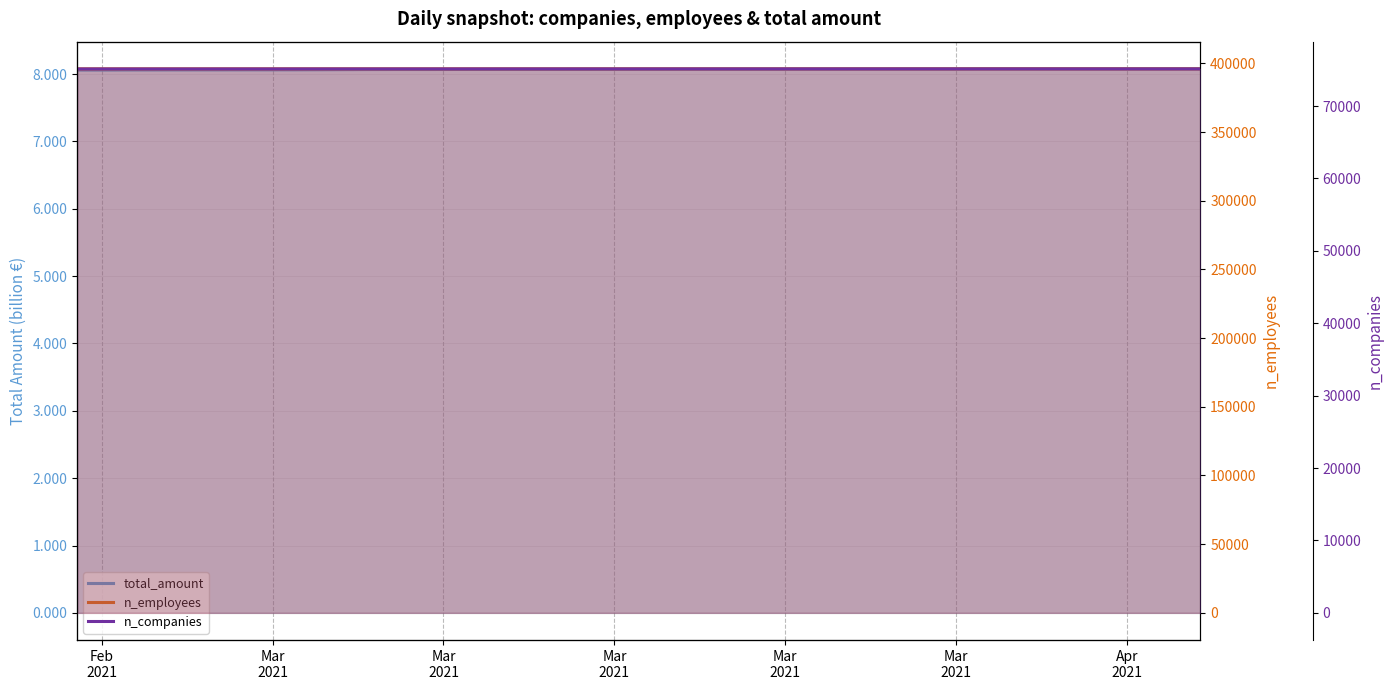

Count the total_amount values in the range 8 to 9.

40